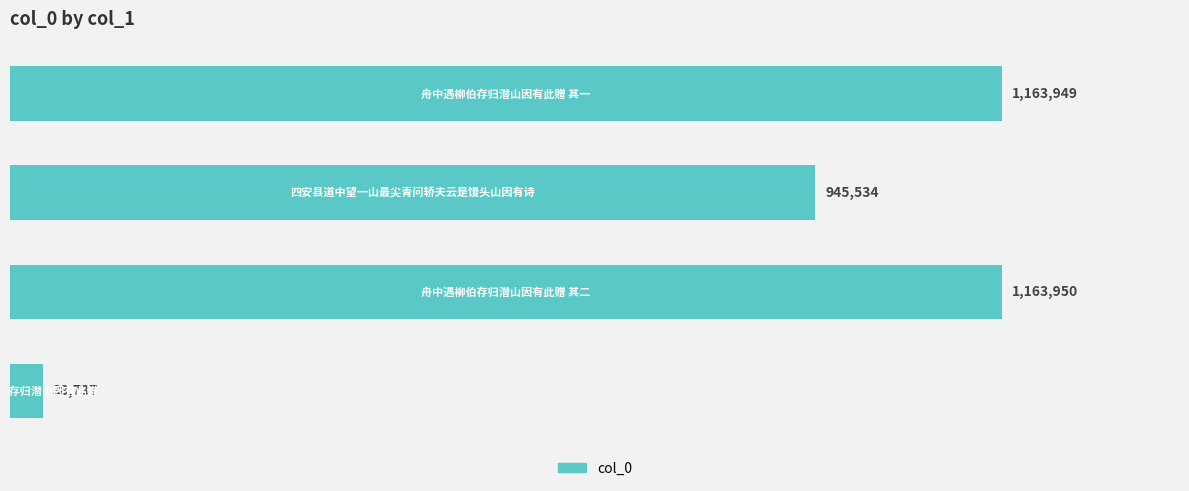

What is the sum of all values?

3312170